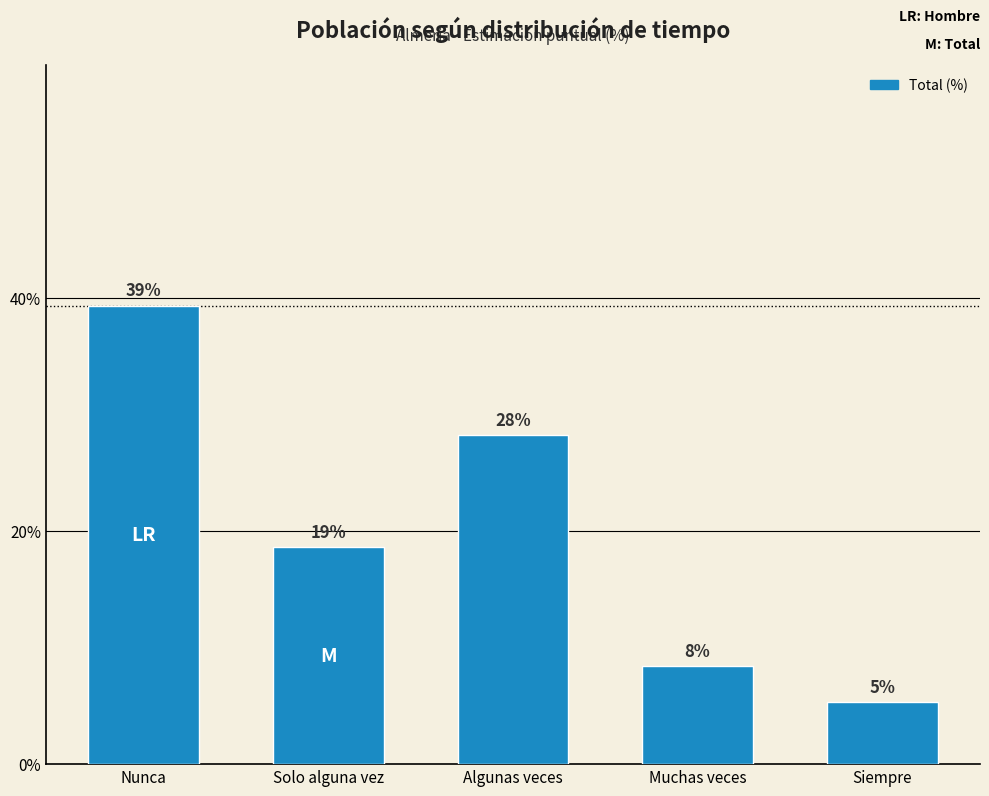

At which category does the chart reach its peak across all series?

Nunca